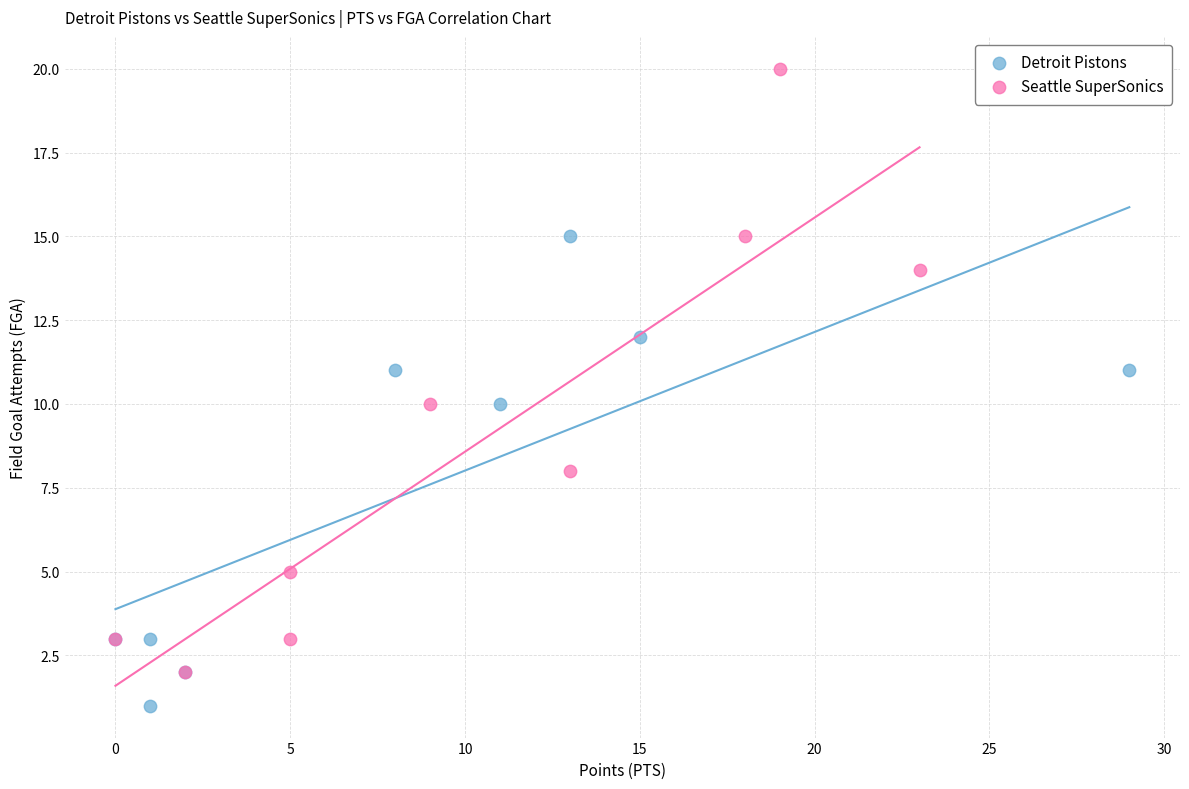

Which series has the widest spread of Y values?

Seattle SuperSonics